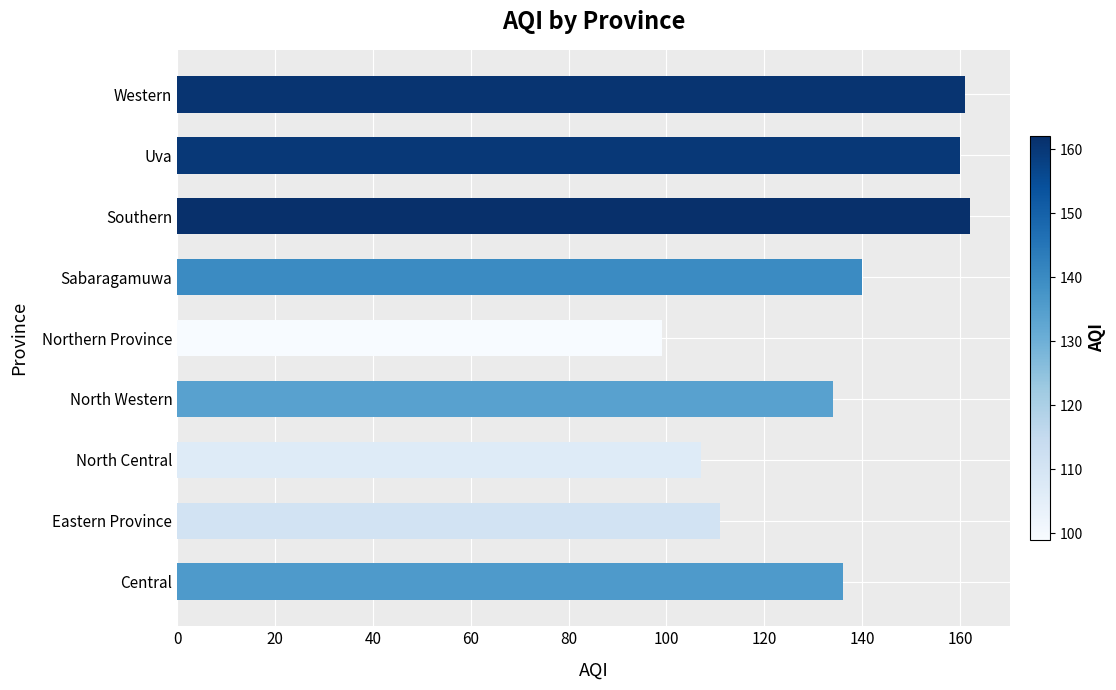

What is the change in value from Sabaragamuwa to Uva?

+20